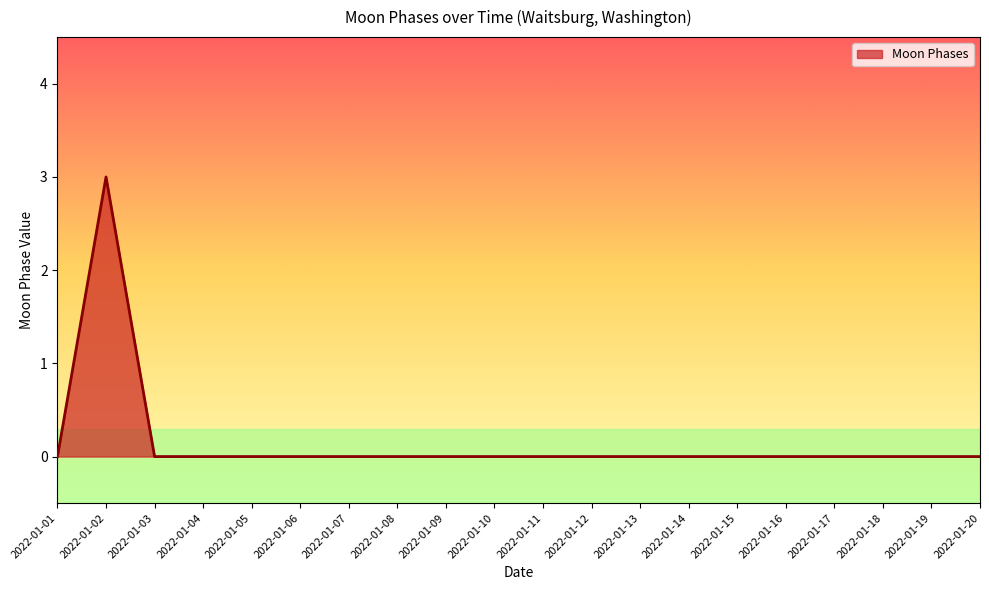

Does the chart have visible grid lines?

No